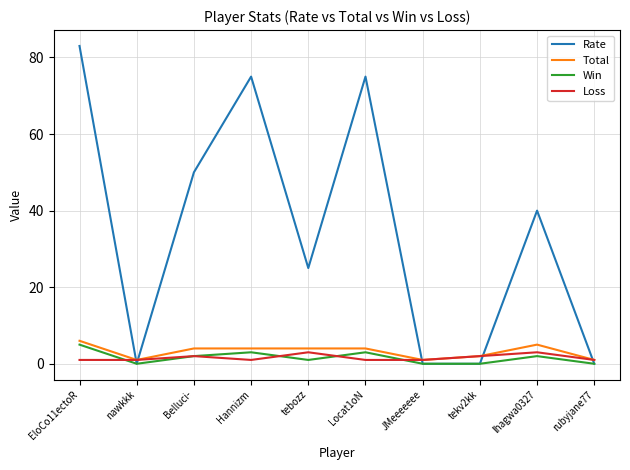

What is the total value across all series at lhagwa0327?

50